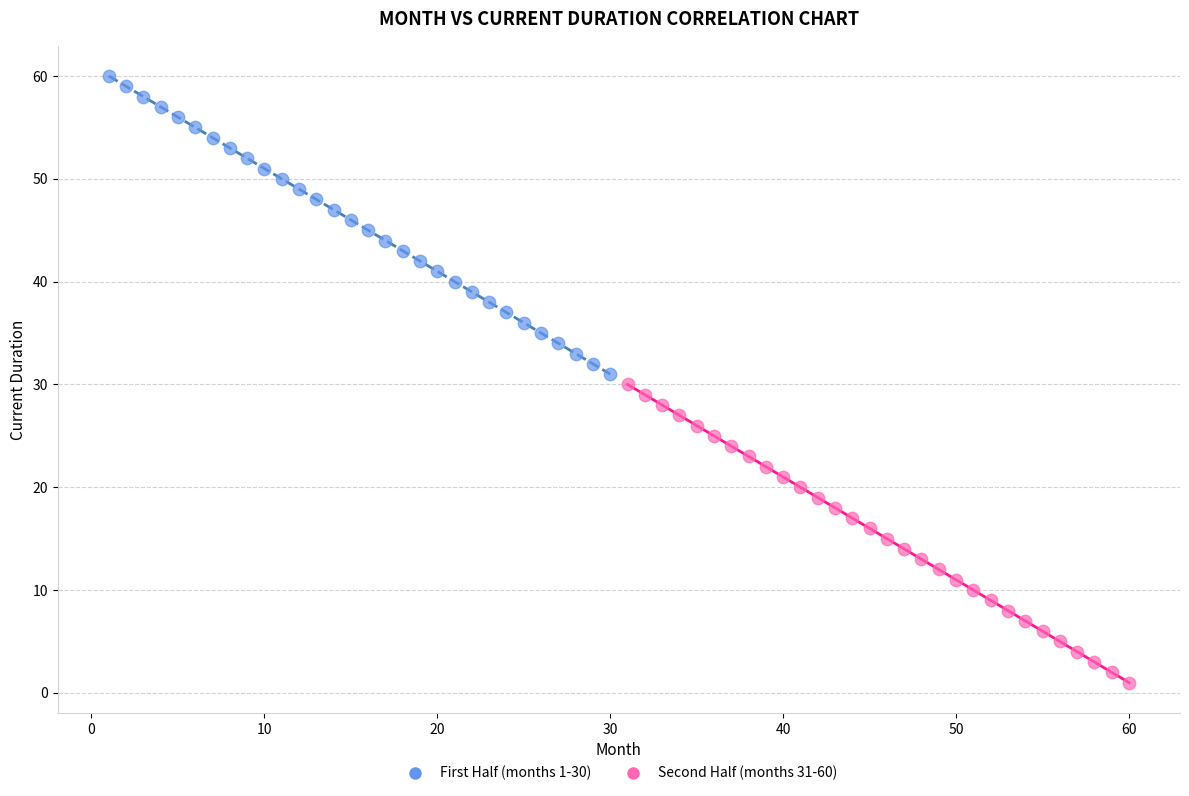

Which series reaches the maximum Y coordinate?

First Half (months 1-30)